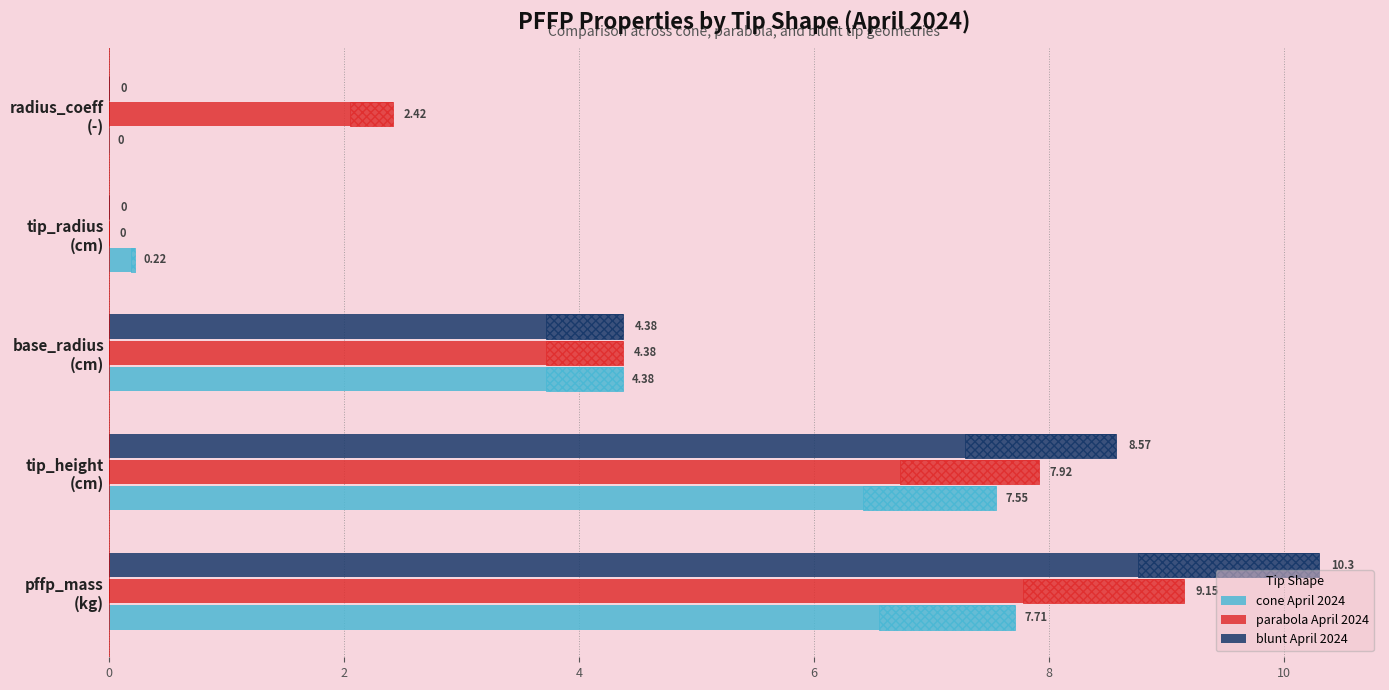

Reading left to right, list all the values displayed in this chart.

cone April 2024: 7.7	7.5	4.4	0.2	0.0
parabola April 2024: 9.2	7.9	4.4	0.0	2.4
blunt April 2024: 10.3	8.6	4.4	0.0	0.0